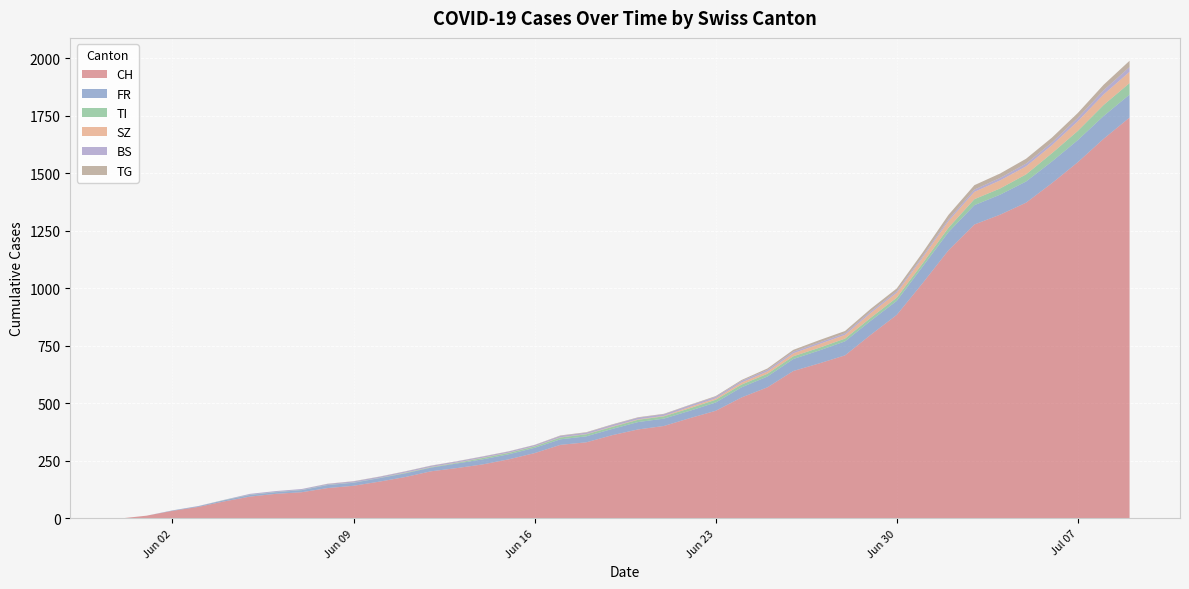

Reading right to left, what are all the values shown in this chart?

CH: 1743	1651	1549	1458	1373	1321	1278	1166	1023	885	799	709	674	641	570	526	468	436	402	387	362	331	320	284	257	235	219	205	180	160	142	132	114	107	95	74	50	33	12	0
FR: 100	99	96	94	92	87	84	79	72	61	61	61	56	52	47	44	36	32	32	32	27	26	24	23	22	22	20	16	16	15	13	13	9	7	7	5	3	2	0	0
TI: 50	48	40	36	31	27	26	19	14	14	13	12	12	12	12	12	12	11	10	10	9	9	8	6	6	6	3	2	2	1	1	1	1	1	1	1	0	0	0	0
SZ: 49	46	42	35	35	35	32	29	25	21	21	16	16	13	10	9	6	6	2	2	2	1	1	1	1	1	1	1	1	0	0	0	0	0	0	0	0	0	0	0
BS: 21	18	15	12	12	11	10	8	7	7	7	7	7	7	7	7	7	7	7	7	7	6	6	5	5	5	5	5	5	5	5	4	4	4	4	1	1	0	0	0
TG: 27	24	21	21	21	19	19	19	15	12	11	10	10	8	6	4	3	2	2	2	2	2	2	1	1	1	1	1	1	1	1	1	0	0	0	0	0	0	0	0